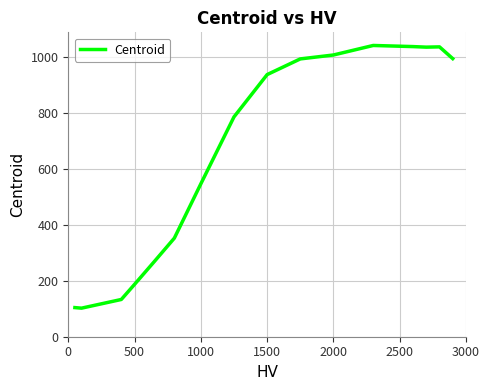

What is the smallest value displayed?

102